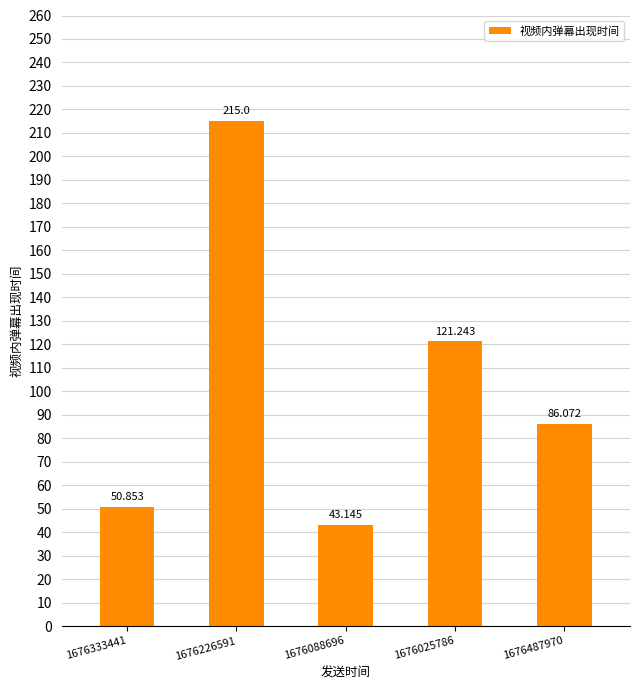

What is the change in value from 1676088696 to 1676487970?

+42.9